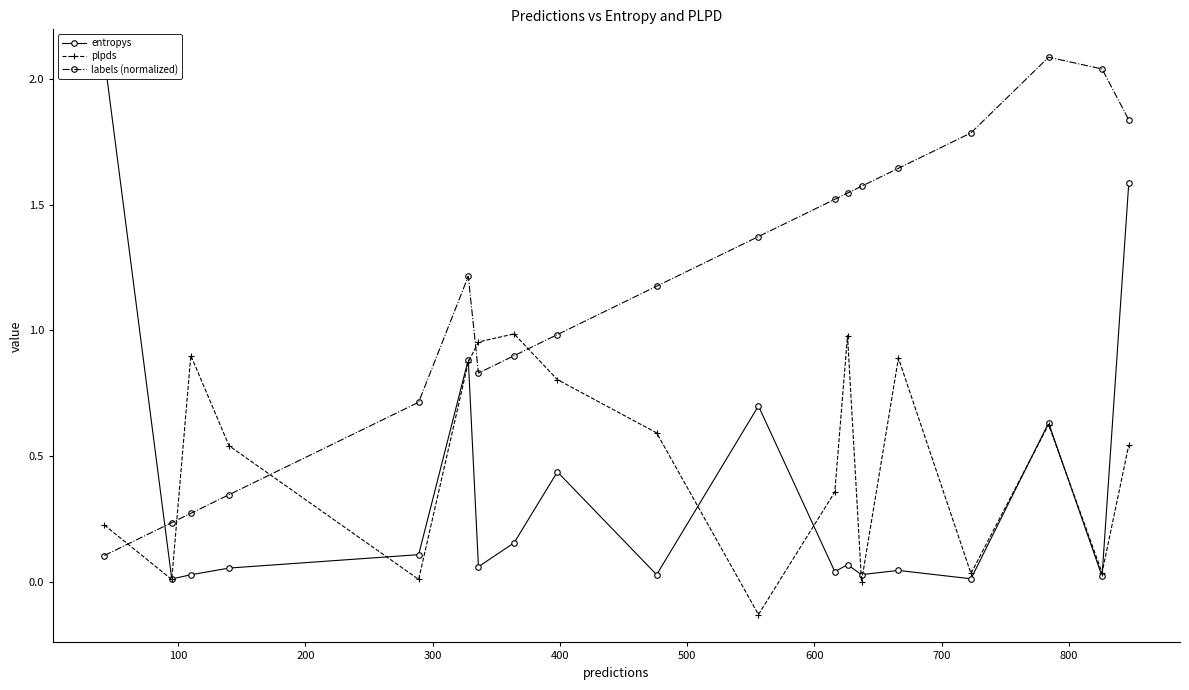

True or false: plpds and labels (normalized) intersect in this chart.

True